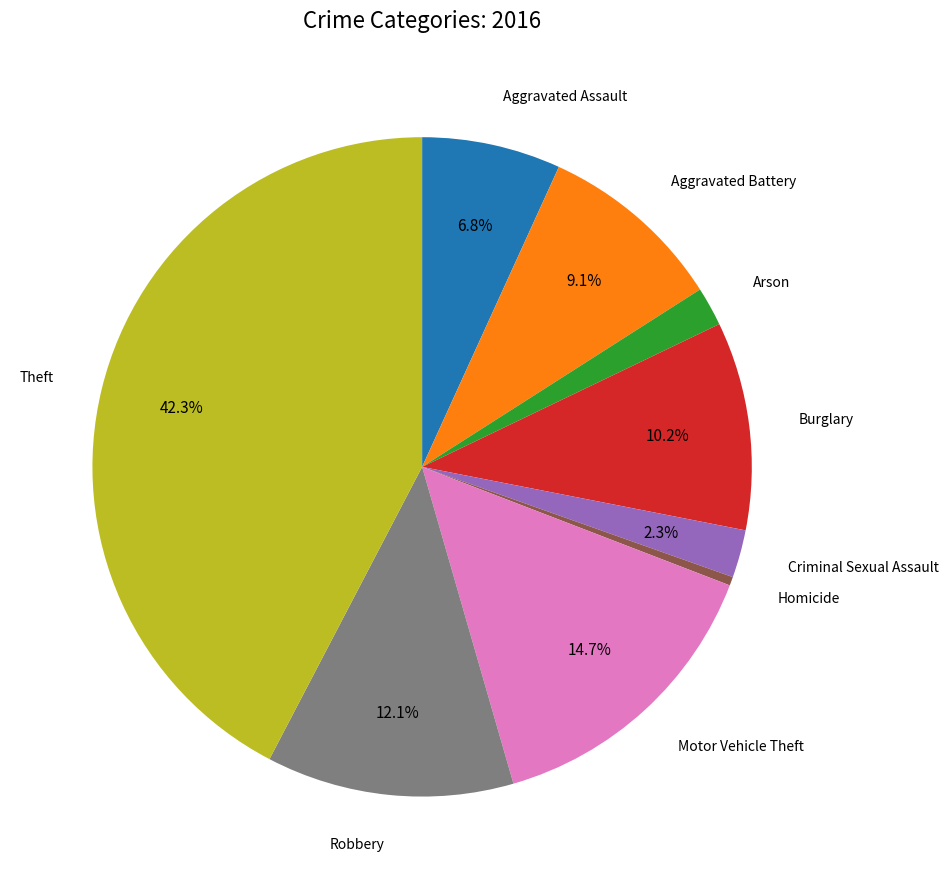

Does any single category account for the majority?

No